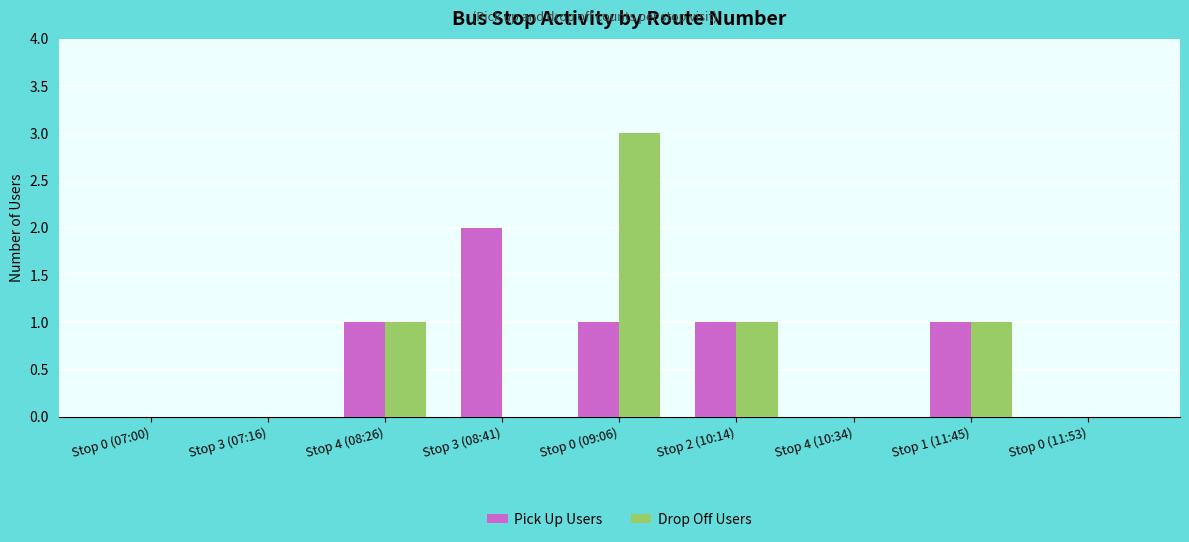

What is the average value of the Drop Off Users series?

1